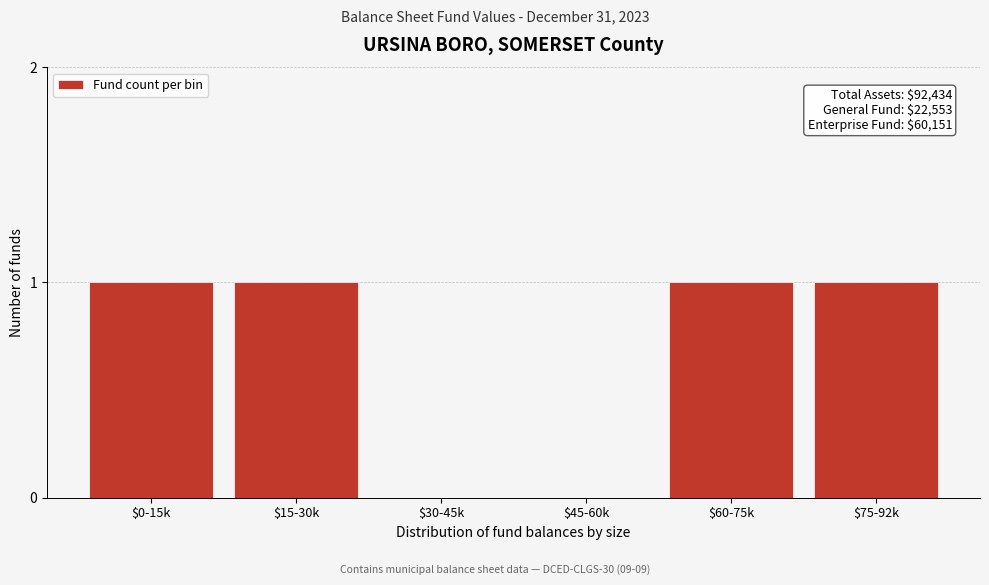

The value at $45-60k is -1. True or false?

False